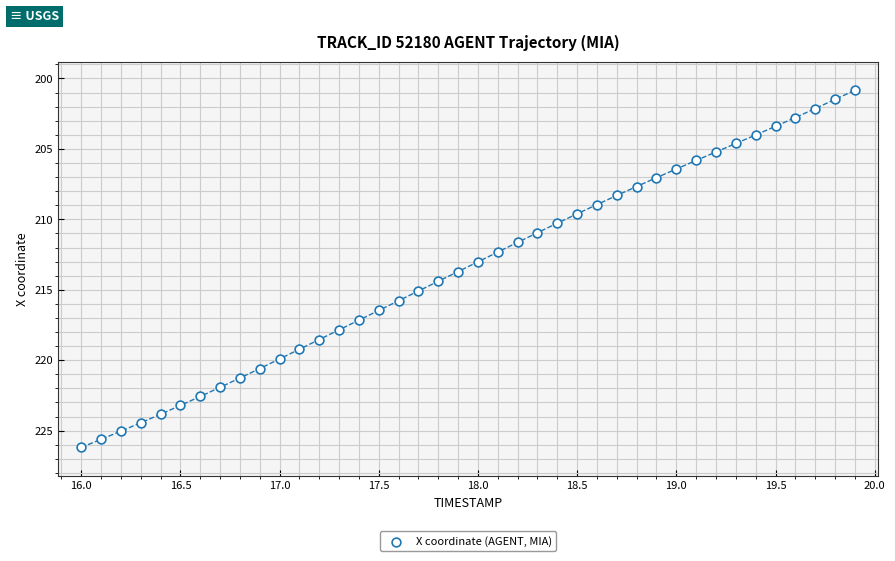

What is the range of Y values (max minus min)?

25.3